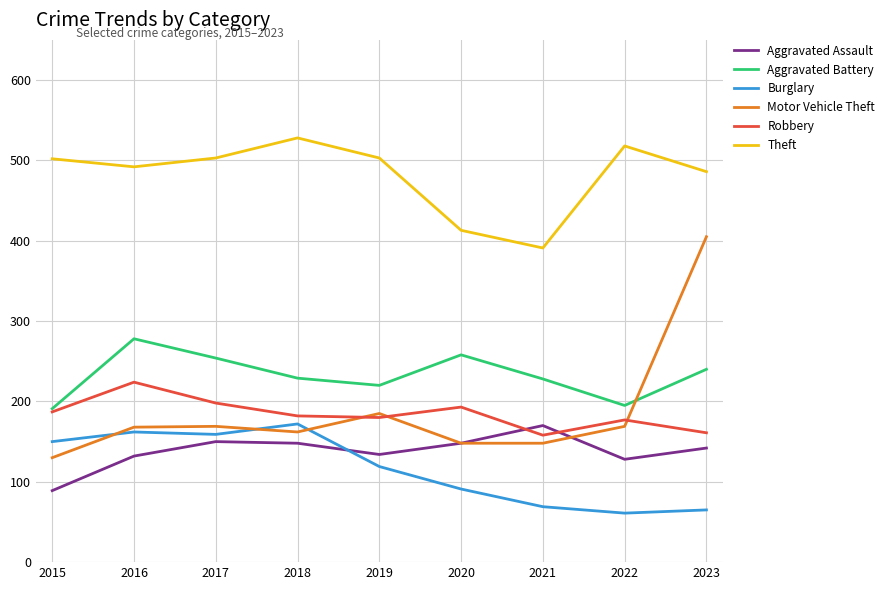

What is the lowest value of the Motor Vehicle Theft series?

130